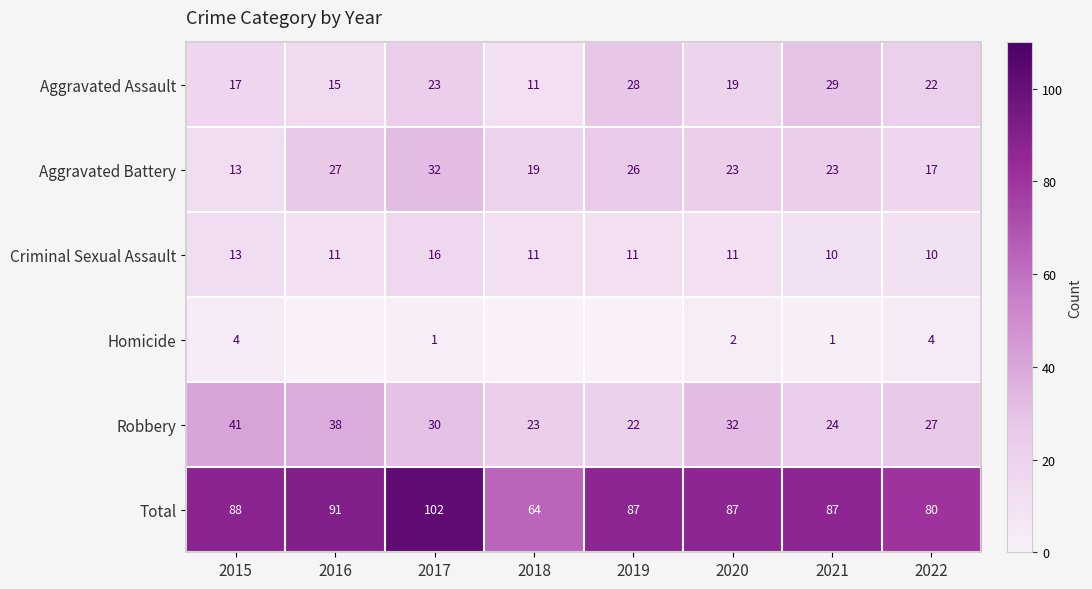

Rank the series by their maximum value, from highest to lowest.

Total, Robbery, Aggravated Battery, Aggravated Assault, Criminal Sexual Assault, Homicide